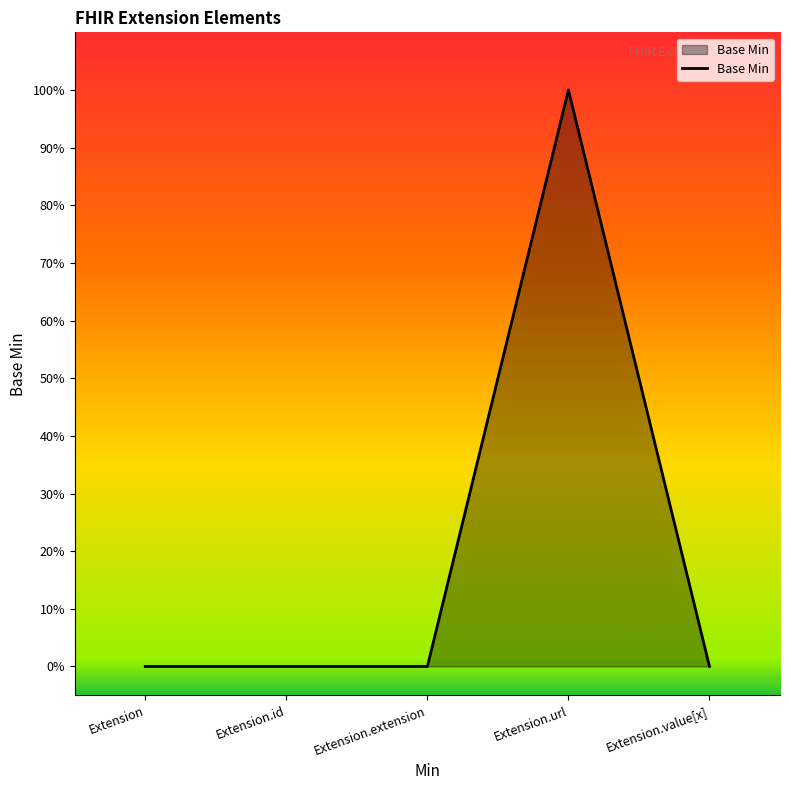

Reading left to right, transcribe all the data shown in this chart.

Extension=0	Extension.id=0	Extension.extension=0	Extension.url=1	Extension.value[x]=0